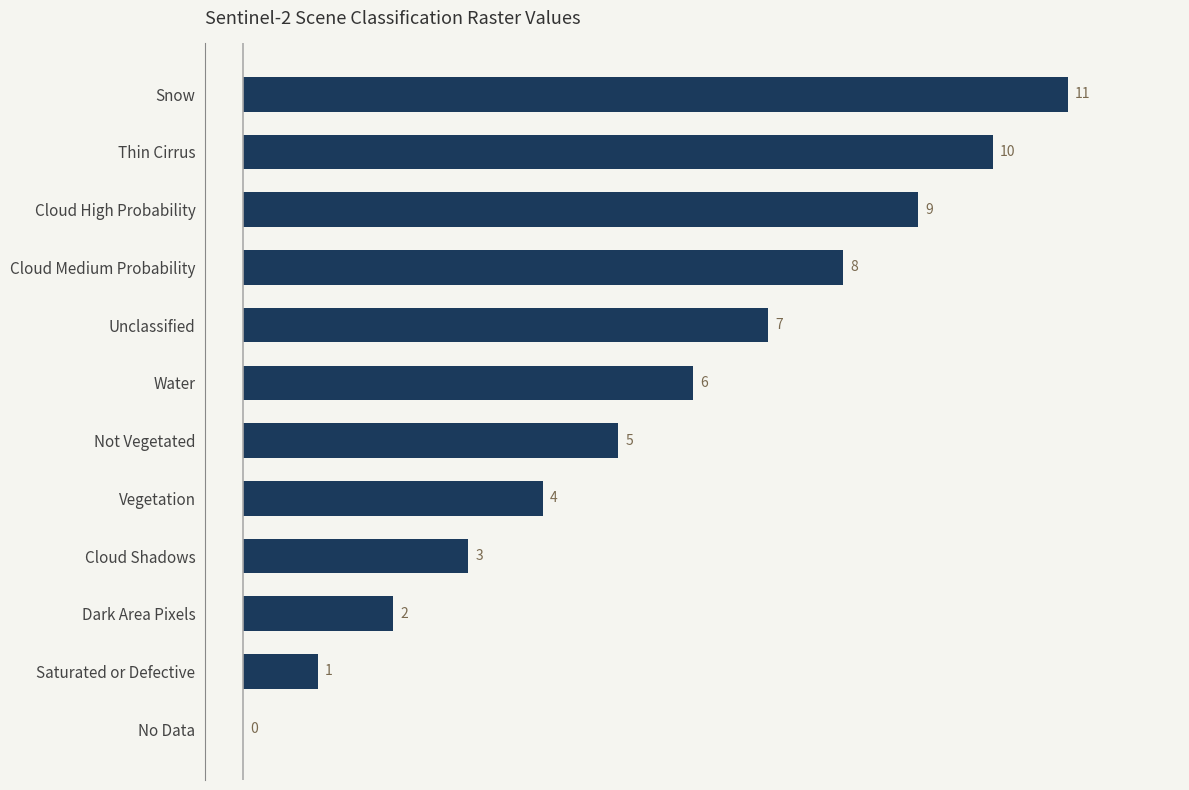

At which category does the chart reach its peak across all series?

Snow